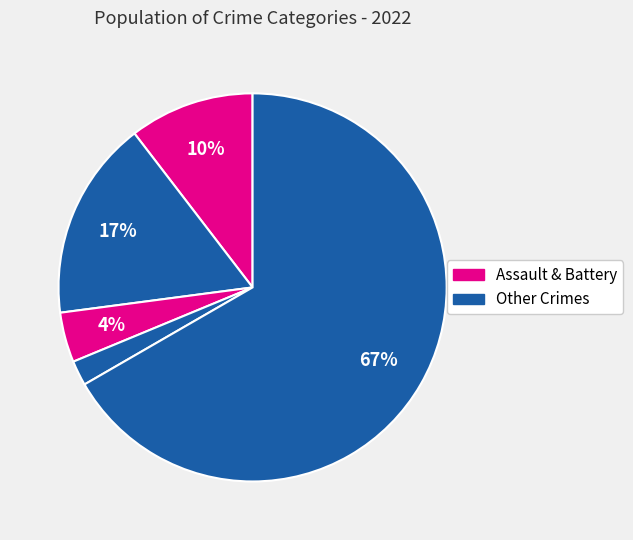

How many segments does this pie chart have?

5